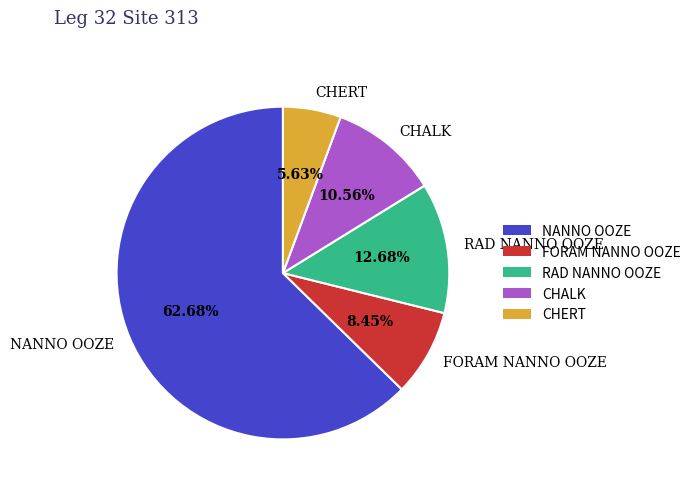

Count the number of slices in the pie.

5